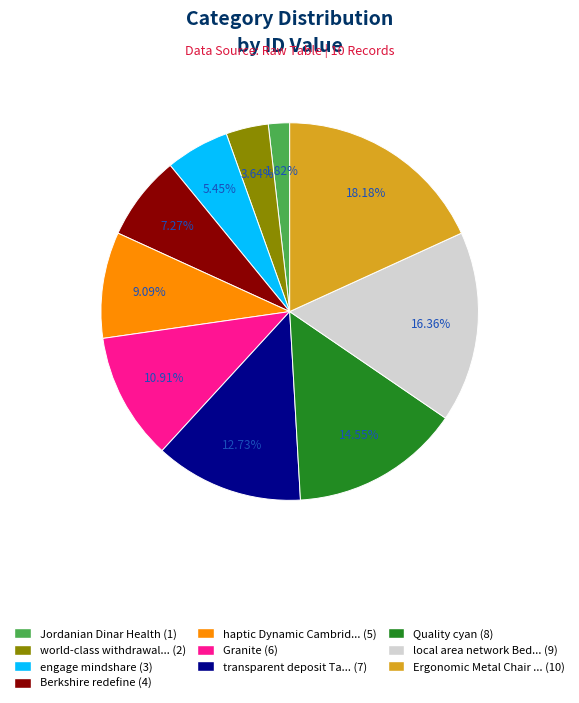

Count the number of slices in the pie.

10